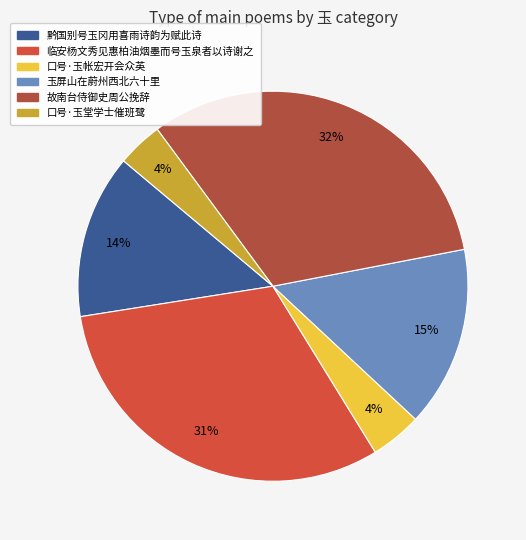

Does any single category account for the majority?

No